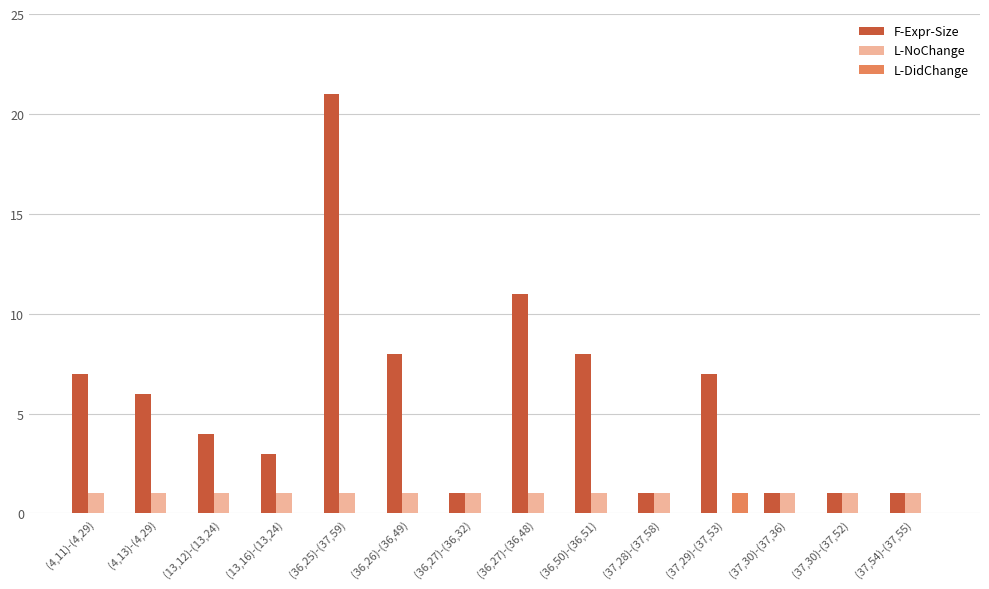

Is it true that F-Expr-Size equals 2 at (4,11)-(4,29)?

False